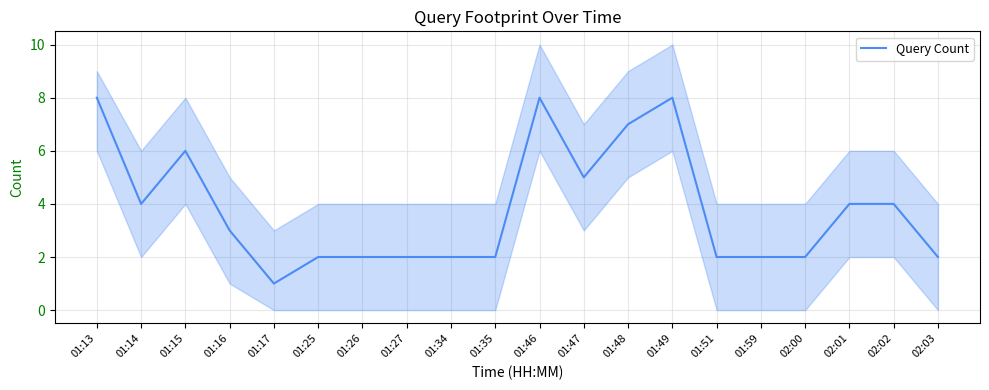

How many lines are shown in the chart?

1